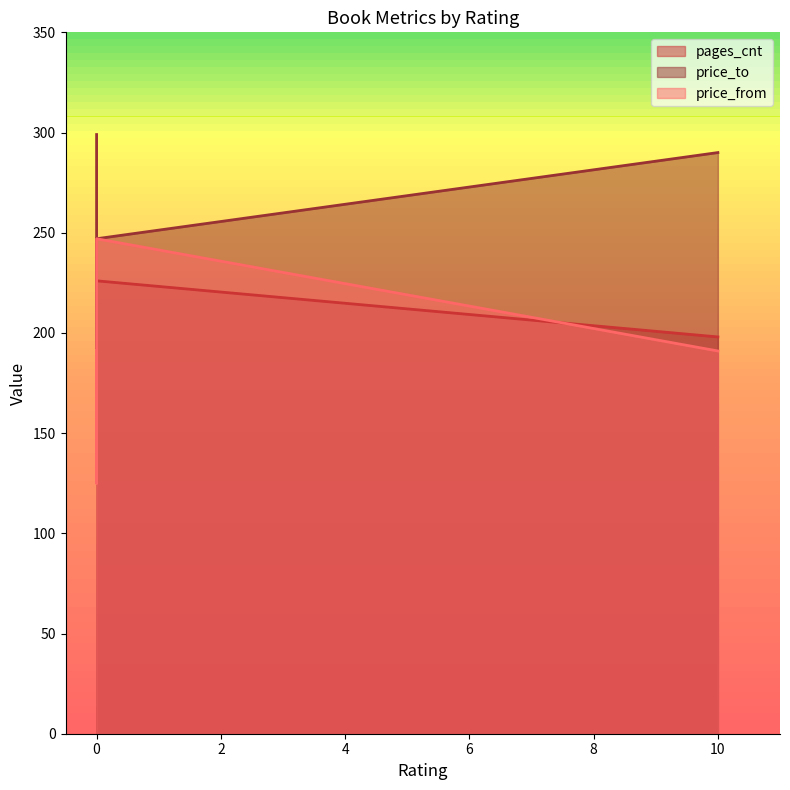

What is the value of the pages_cnt point at the 4th from the left?

230